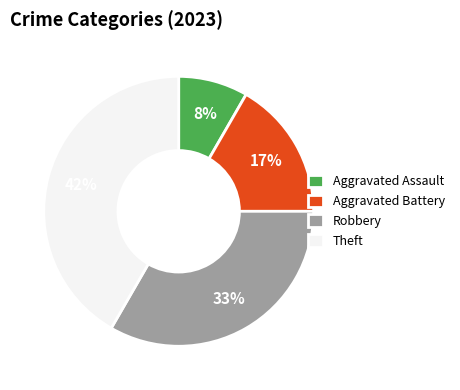

To the nearest percent, what percentage of the pie is Robbery?

33%